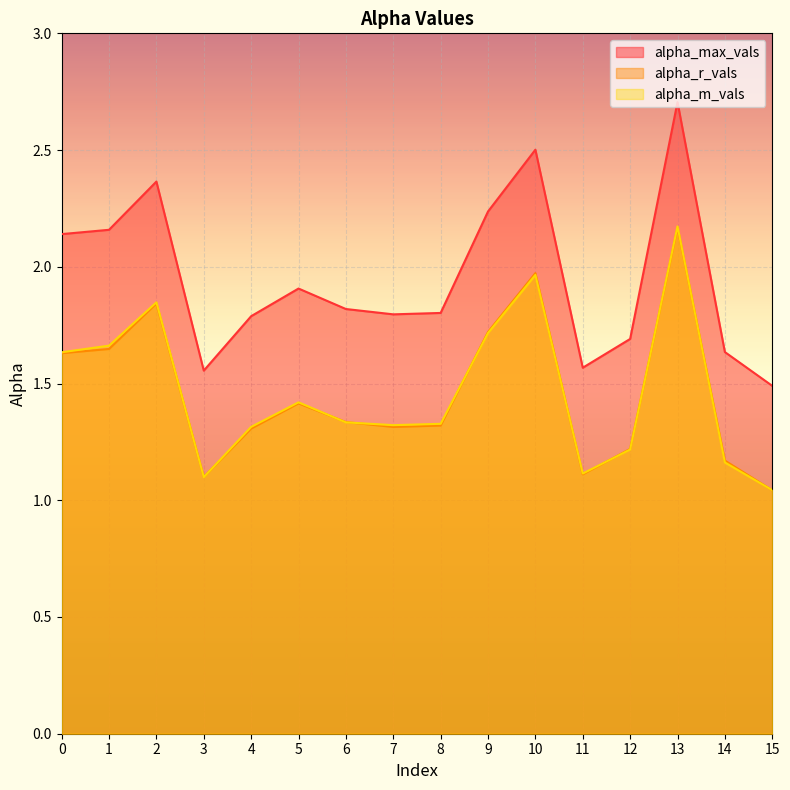

What is the value of the alpha_max_vals point at the 14th from the left?

2.7